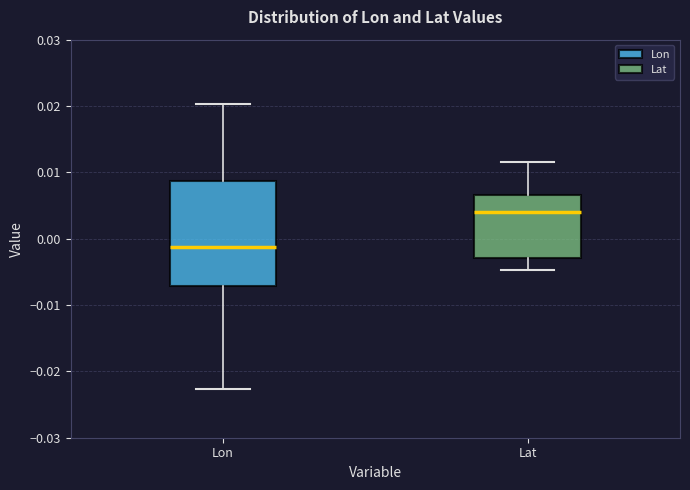

Reading left to right, transcribe this box plot: for each box, give where its median line is, the range the box spans, and where its two whiskers end, as read against the y-axis. The values are not printed on the chart, so give them approximately, as read against the axis.

Lon: median -0.001, box -0.007 to 0.009, whiskers -0.023 to 0.020
Lat: median 0.004, box -0.003 to 0.007, whiskers -0.005 to 0.012